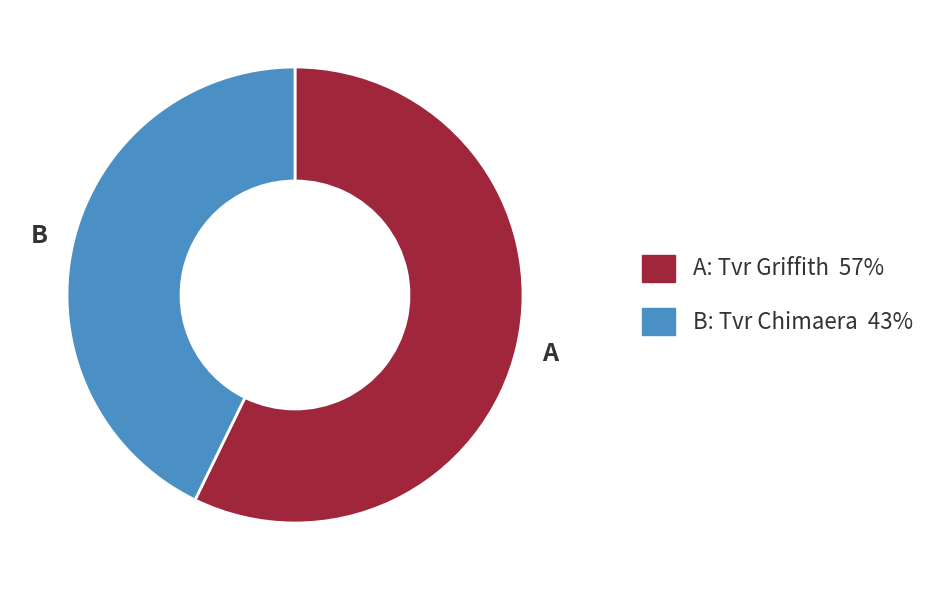

Does any single category account for the majority?

Yes